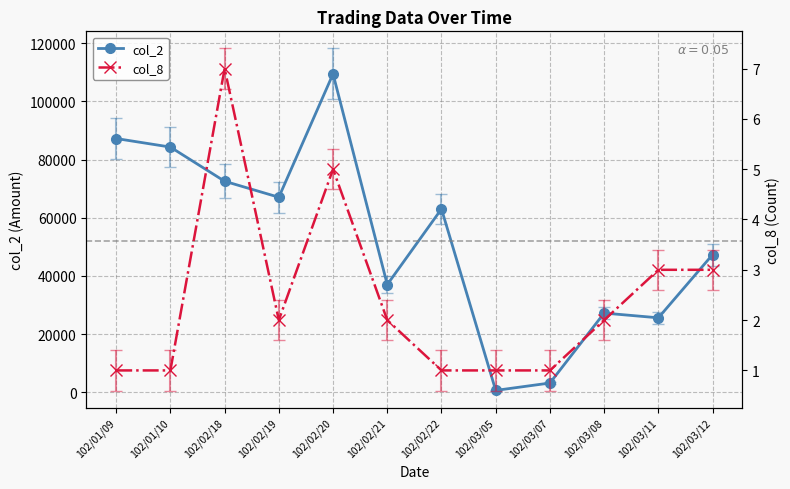

How many lines are shown in the chart?

2